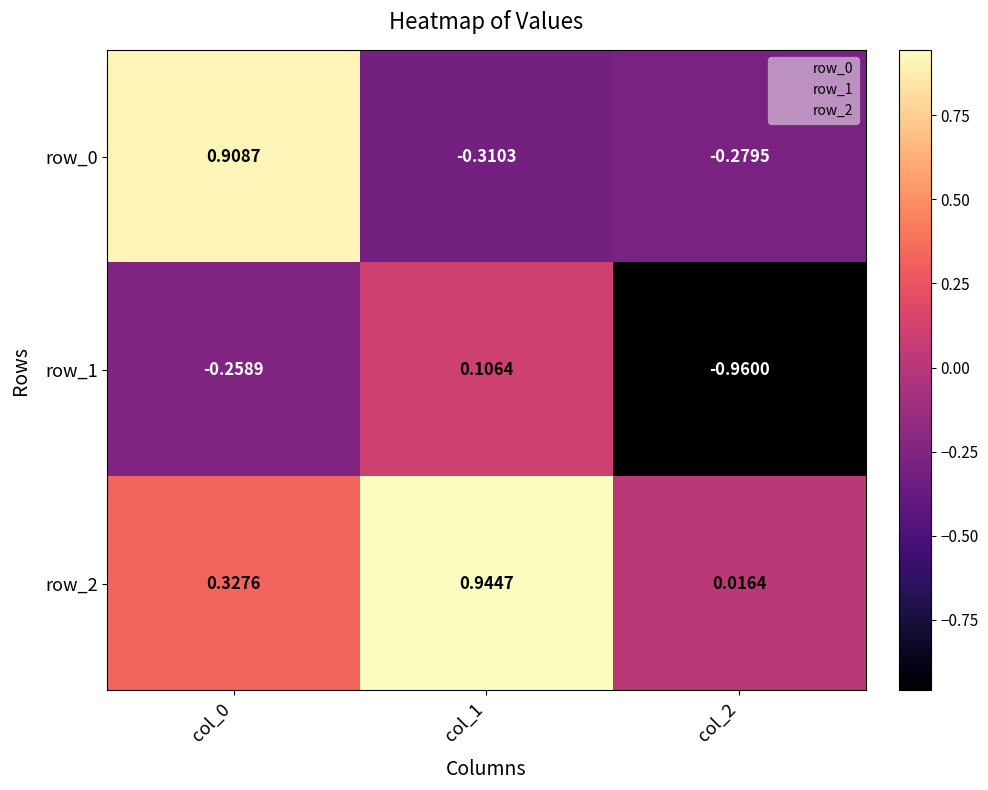

At which category is the sum across all series the highest?

col_0